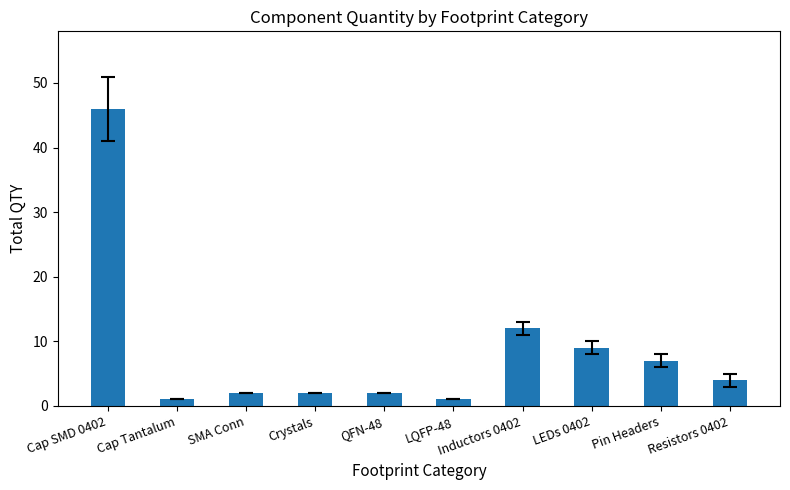

What is the ratio of the value at SMA Conn to the value at Pin Headers?

0.3